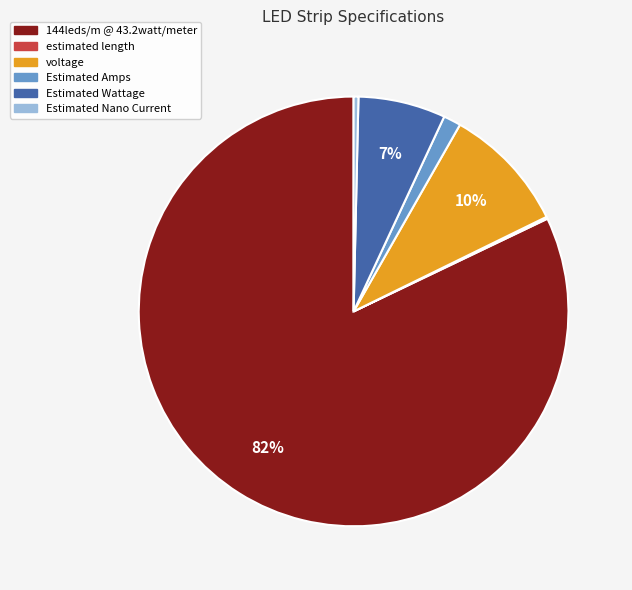

Does any single category account for the majority?

Yes